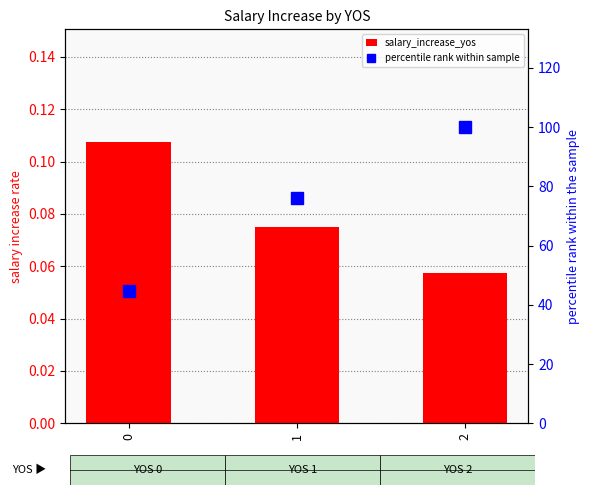

The percentile rank within sample series shows 144.3 at 2. True or false?

False